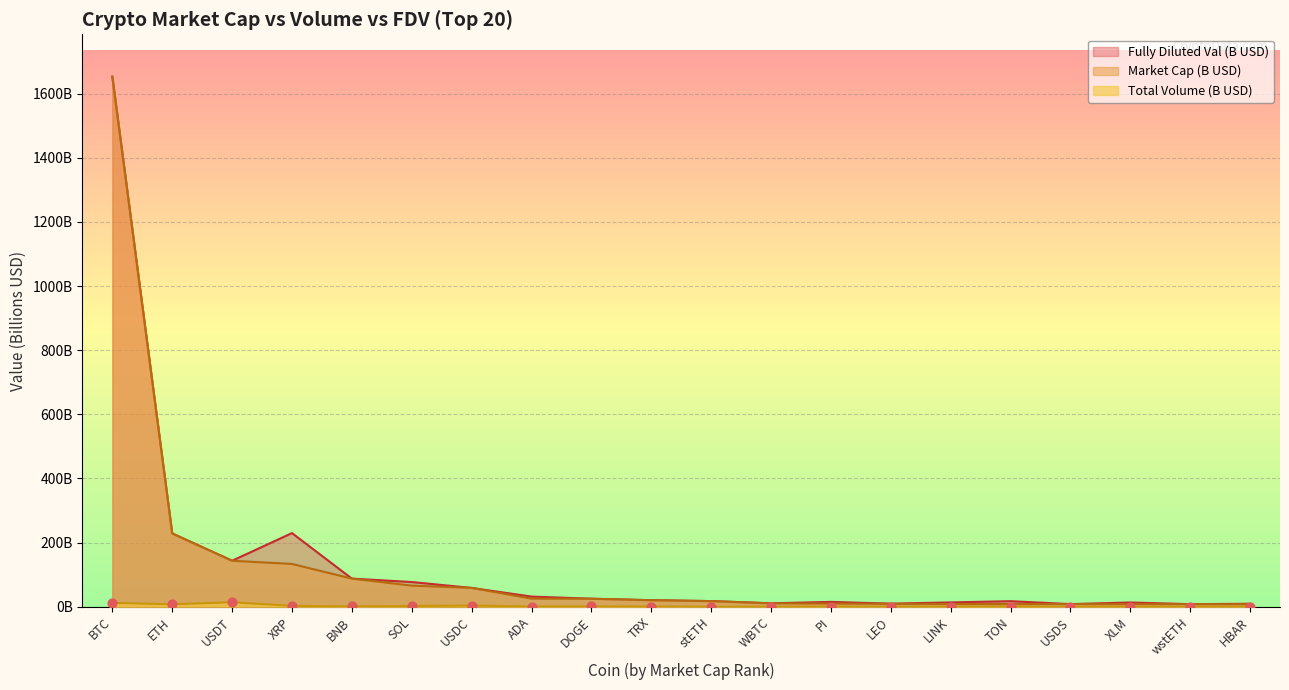

Which series reaches the maximum Y coordinate?

Market Cap (B USD)